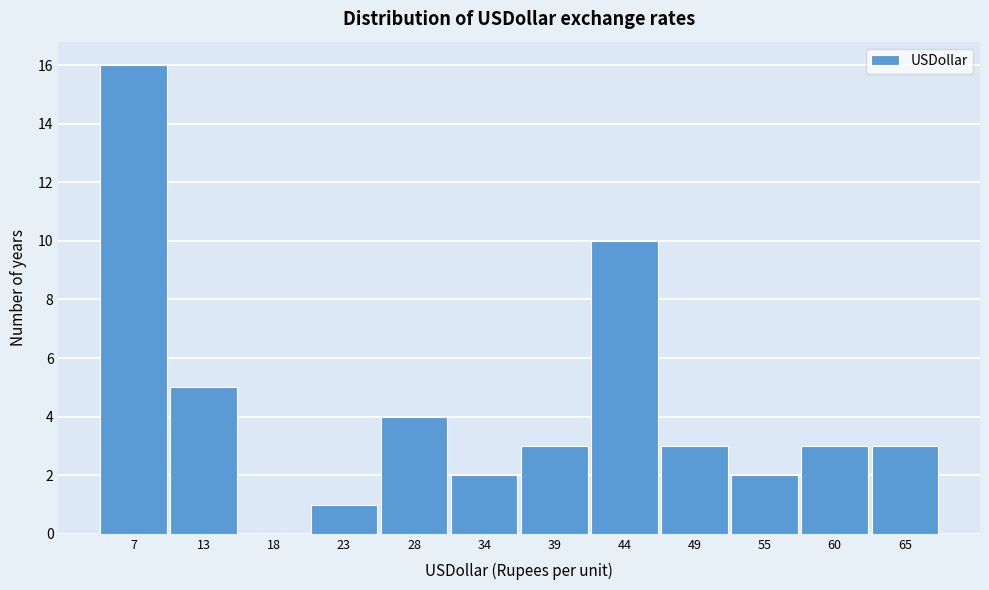

Reading right to left, transcribe all the data shown in this chart.

65=3	60=3	55=2	49=3	44=10	39=3	34=2	28=4	23=1	18=0	13=5	7=16